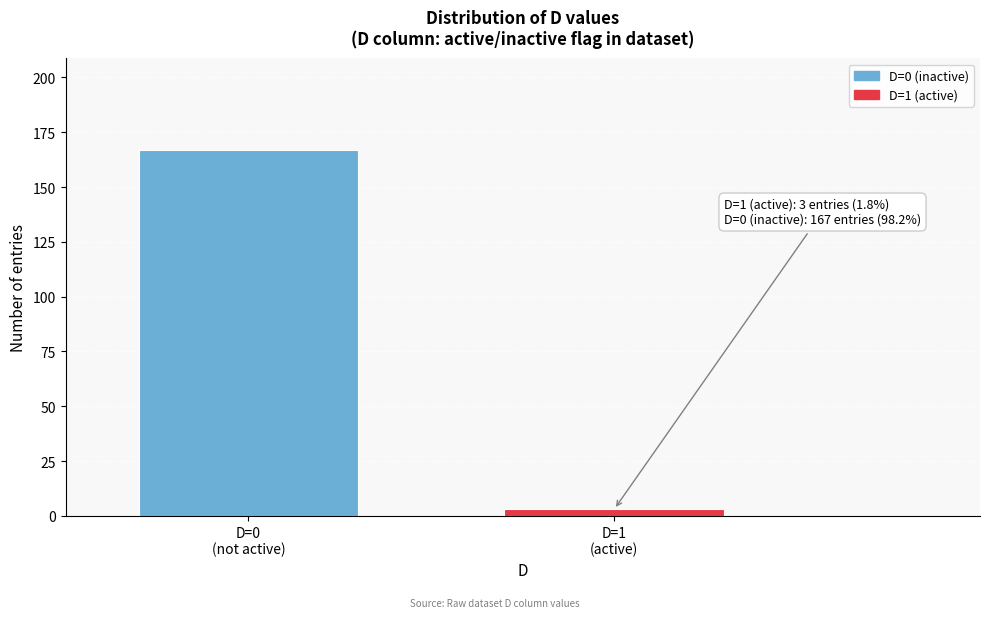

Reading left to right, list all the values displayed in this chart.

167	3